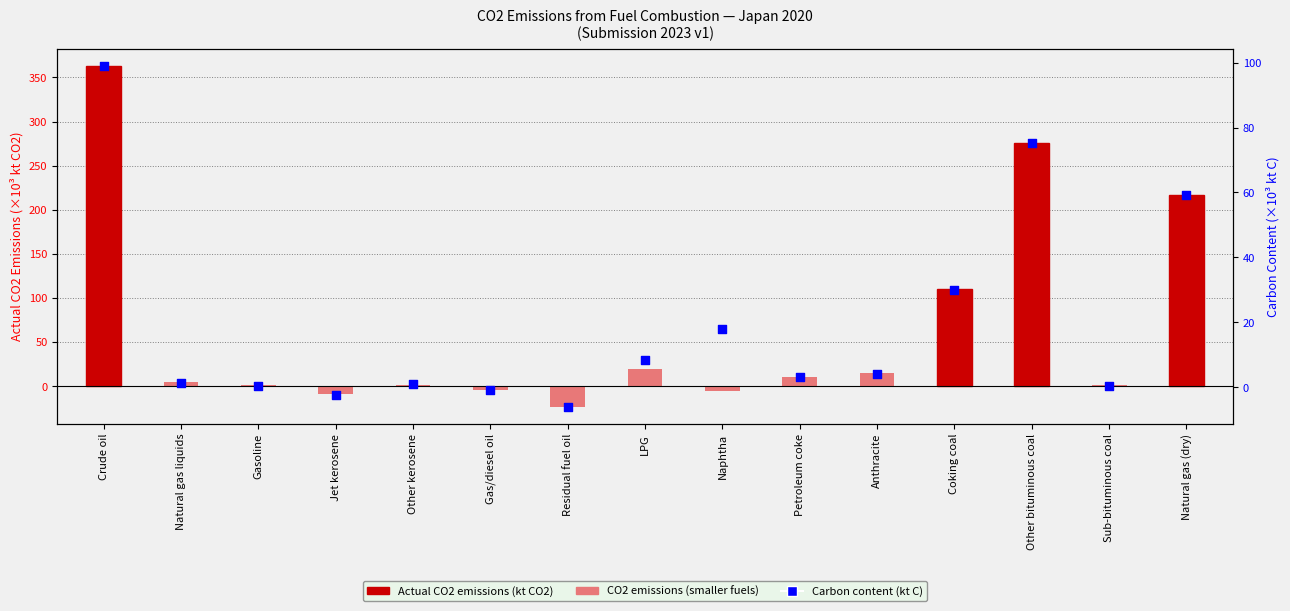

Which series has the largest total across all categories?

Actual CO2 emissions (kt CO2)